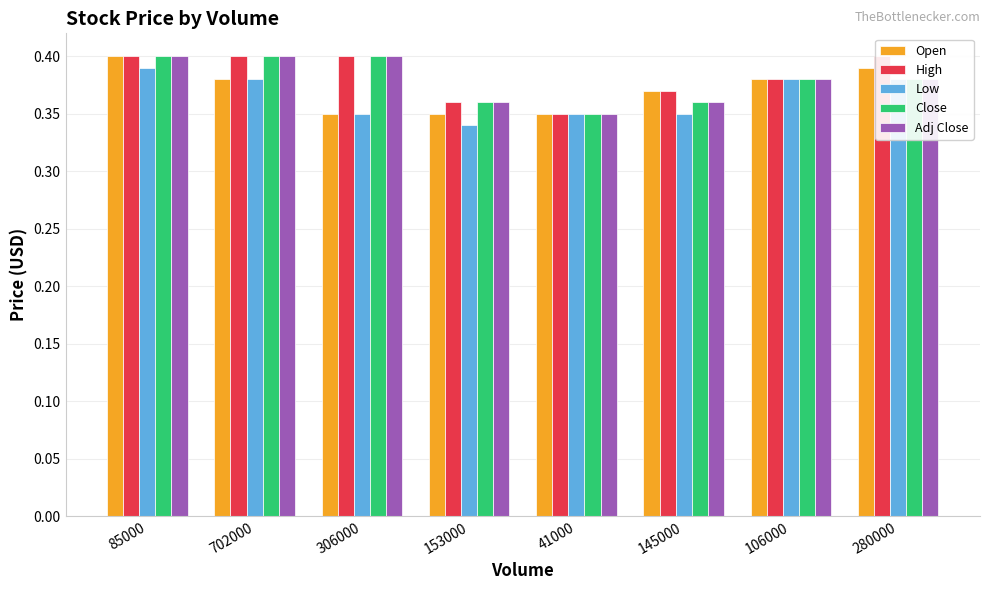

Rank the series at 41000 from lowest to highest value.

Open, High, Low, Close, Adj Close